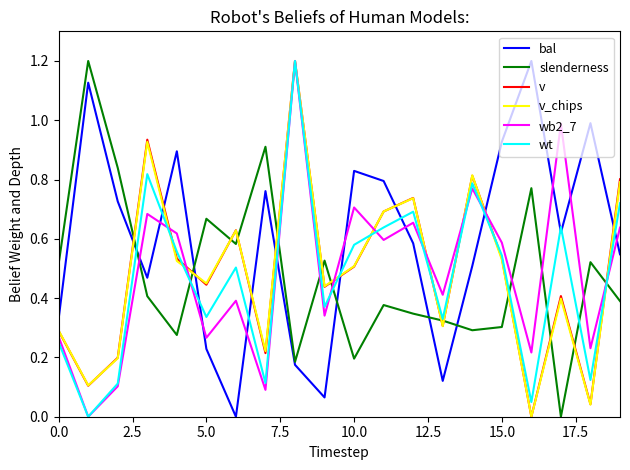

How many times do slenderness and wb2_7 cross each other?

9